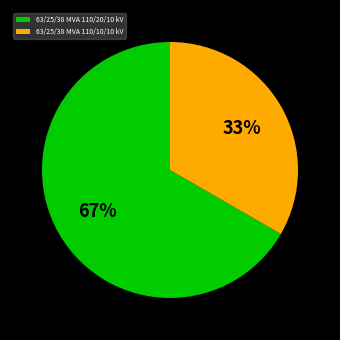

Do 63/25/38 MVA 110/10/10 kV and 63/25/38 MVA 110/20/10 kV together represent more than half of the pie?

Yes